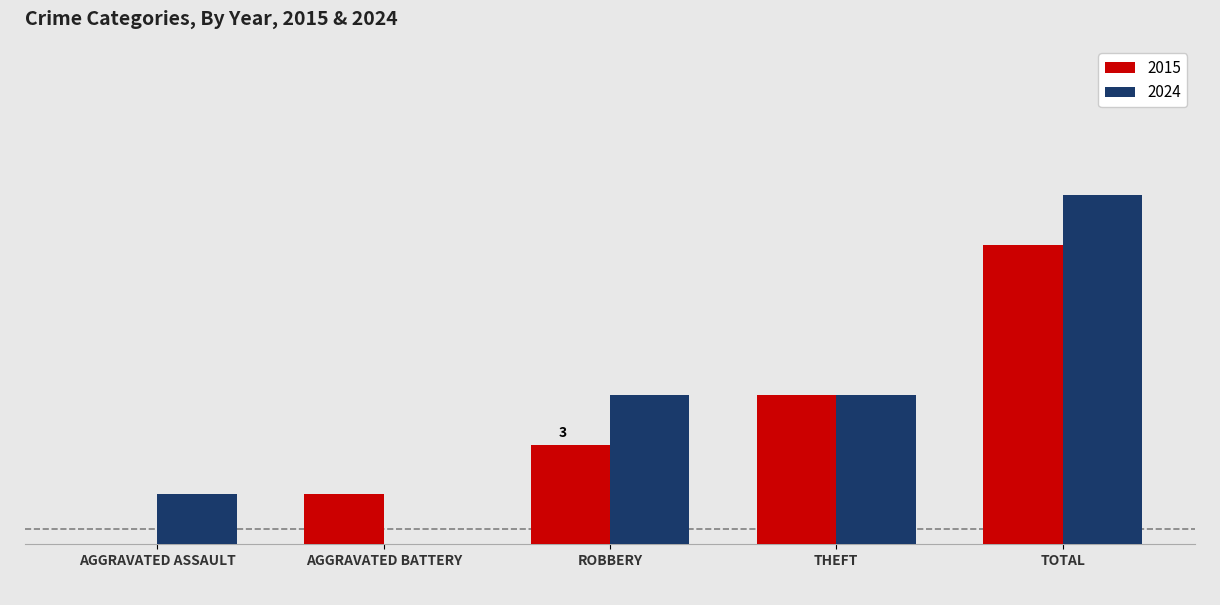

Does the chart contain stacked bars?

No